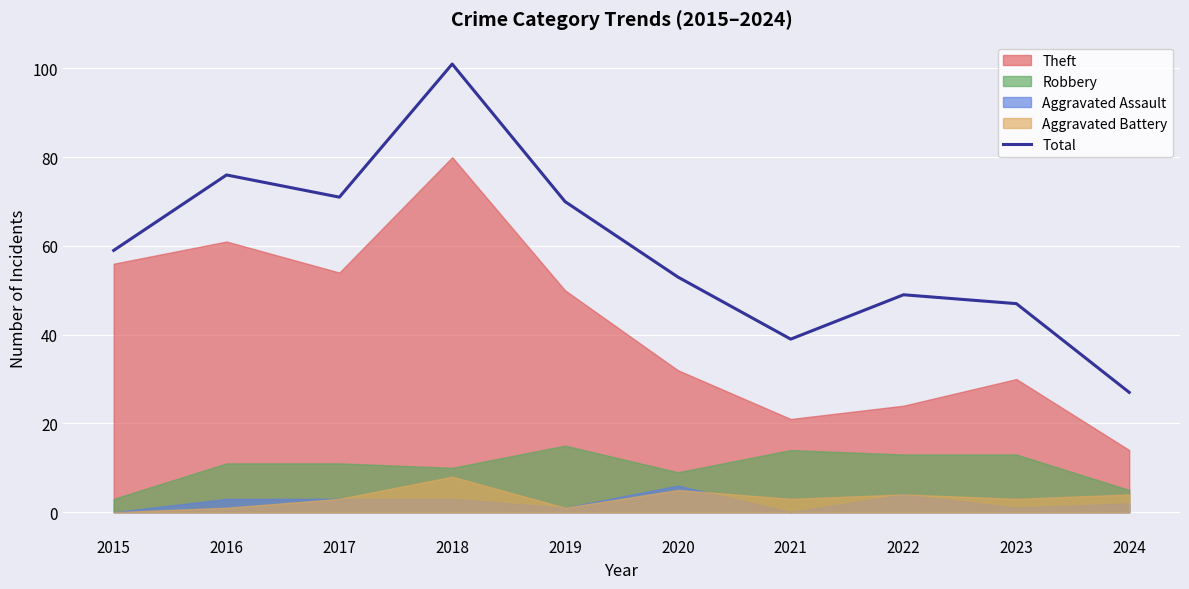

Which label corresponds to the smallest value in the chart?

2024